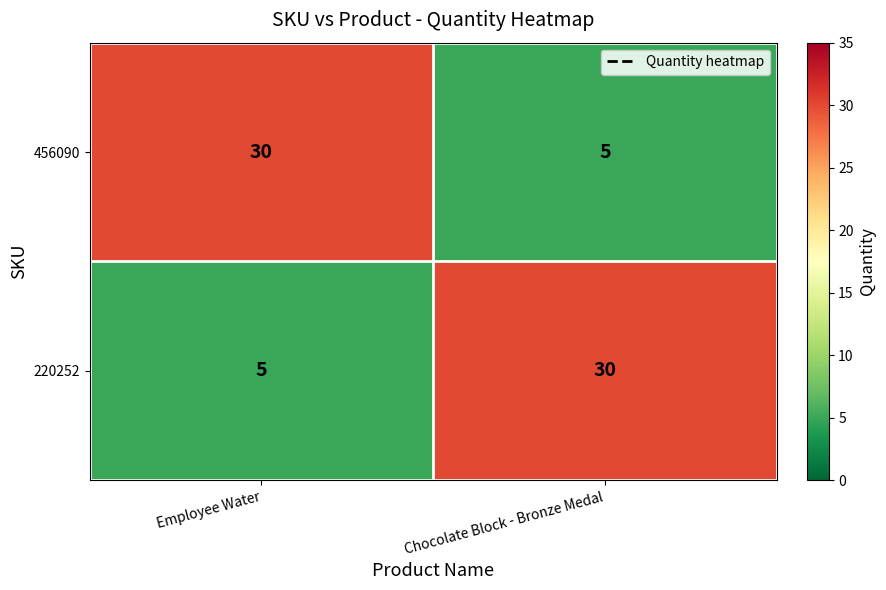

The value of 456090 at Employee Water is 17. True or false?

False